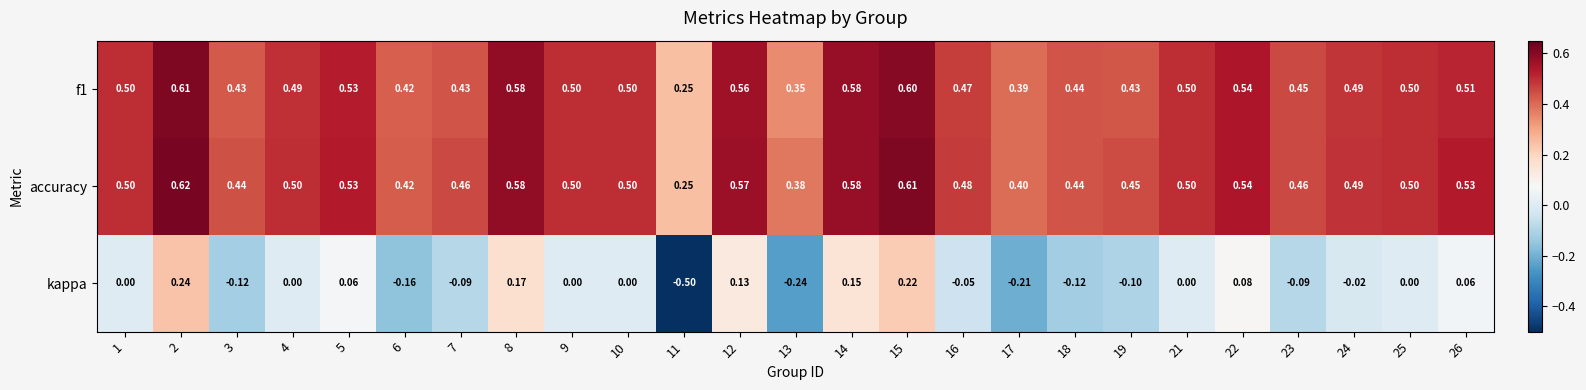

List the series in order of their peak value, highest first.

accuracy, f1, kappa